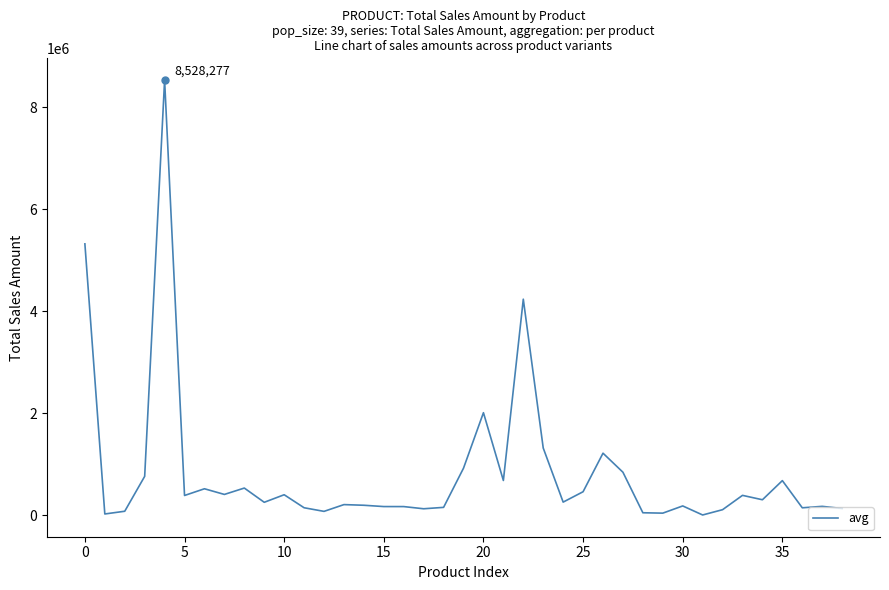

What is the difference between the maximum and minimum values?

8526449